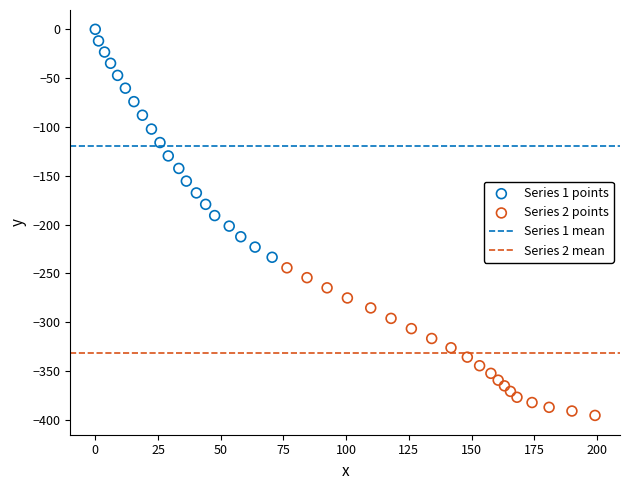

Which series reaches the maximum Y coordinate?

Series 1 points